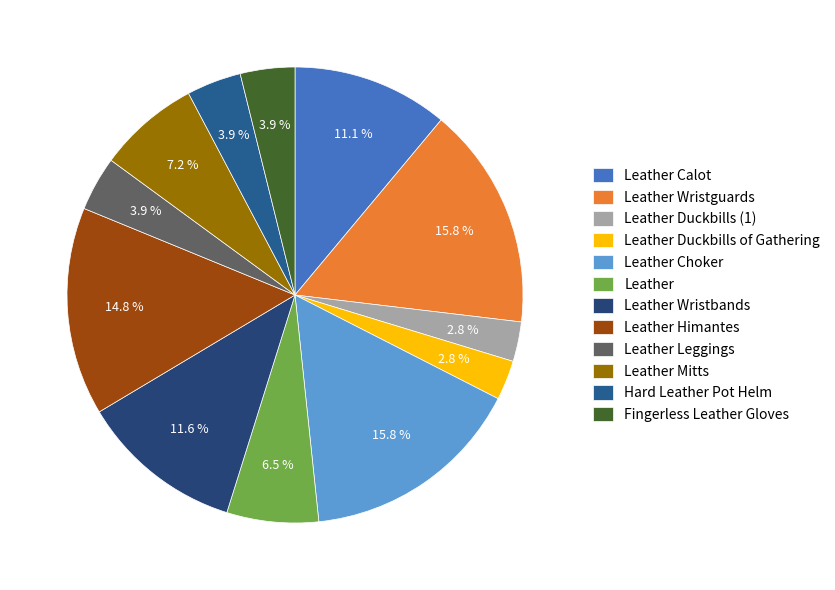

Does Leather Duckbills (1) account for over 50% of the chart?

No